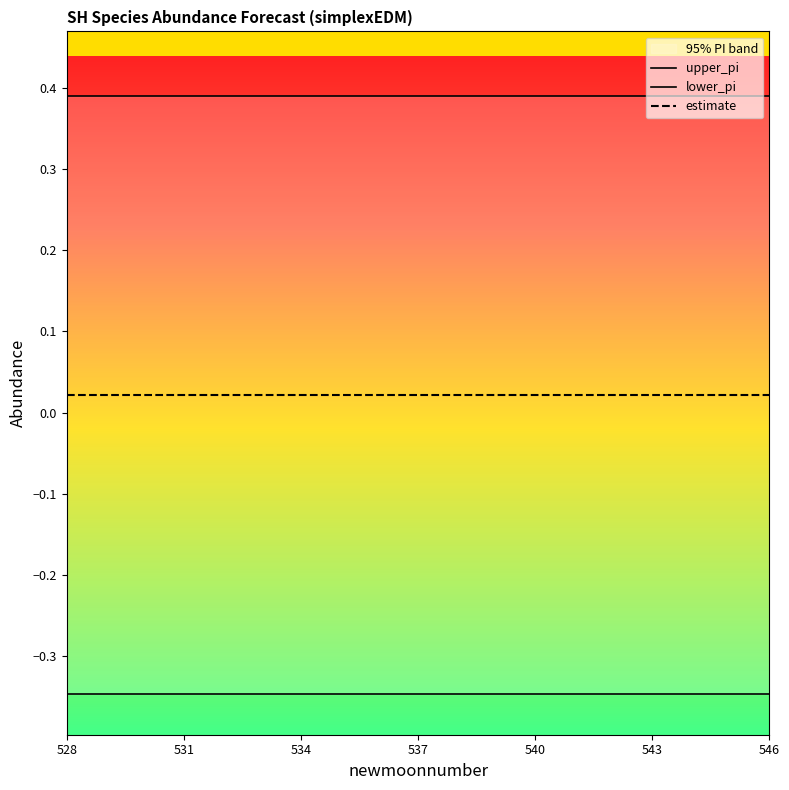

Reading left to right, extract all data points from this chart.

upper_pi: 0.4	0.4	0.4	0.4	0.4	0.4	0.4	0.4	0.4	0.4	0.4	0.4	0.4	0.4	0.4	0.4	0.4	0.4	0.4
lower_pi: -0.3	-0.3	-0.3	-0.3	-0.3	-0.3	-0.3	-0.3	-0.3	-0.3	-0.3	-0.3	-0.3	-0.3	-0.3	-0.3	-0.3	-0.3	-0.3
estimate: 0.0	0.0	0.0	0.0	0.0	0.0	0.0	0.0	0.0	0.0	0.0	0.0	0.0	0.0	0.0	0.0	0.0	0.0	0.0